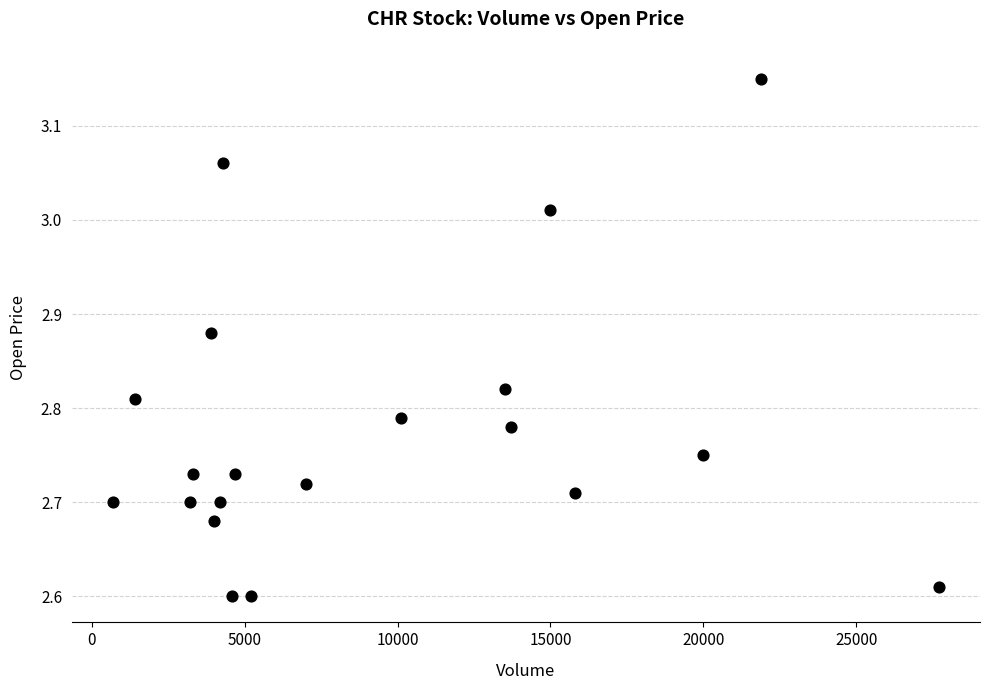

What is the range of X values (max minus min)?

27000.0